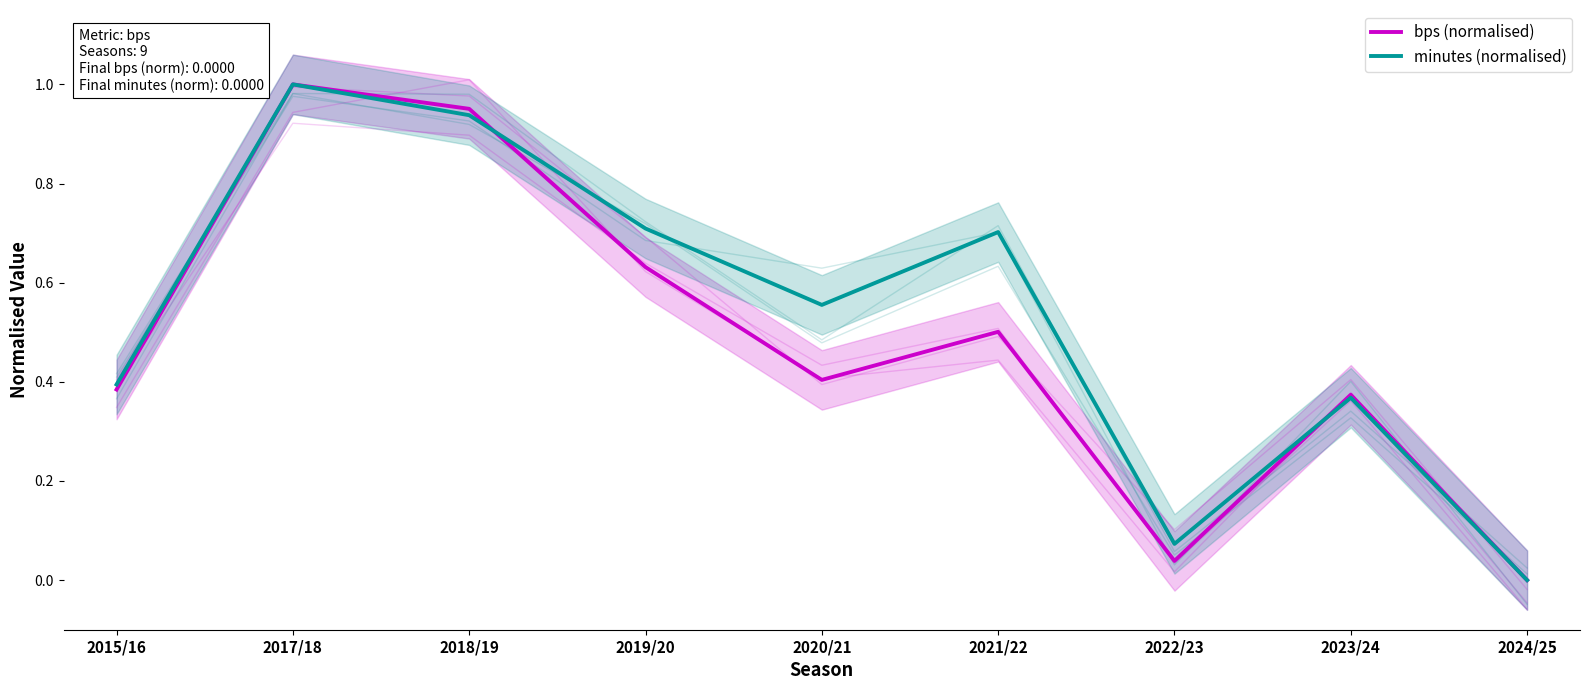

What is the label of the 9th point from the right?

2015/16